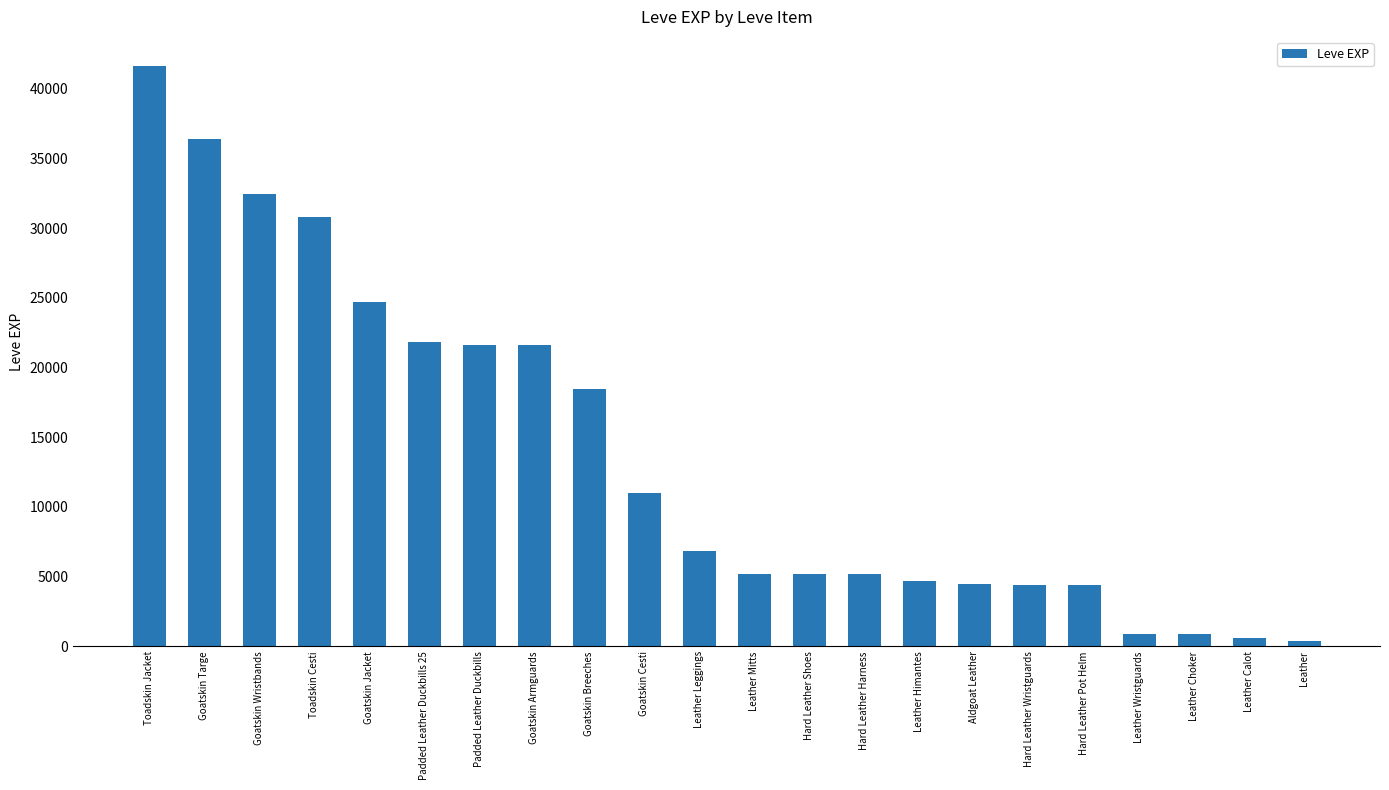

What is the difference between the maximum and second lowest values?

41000